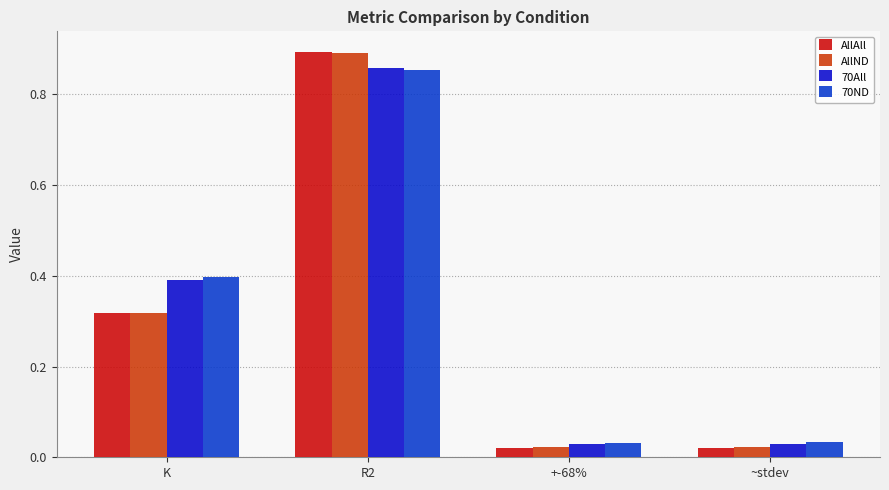

Does the chart contain any negative values?

No